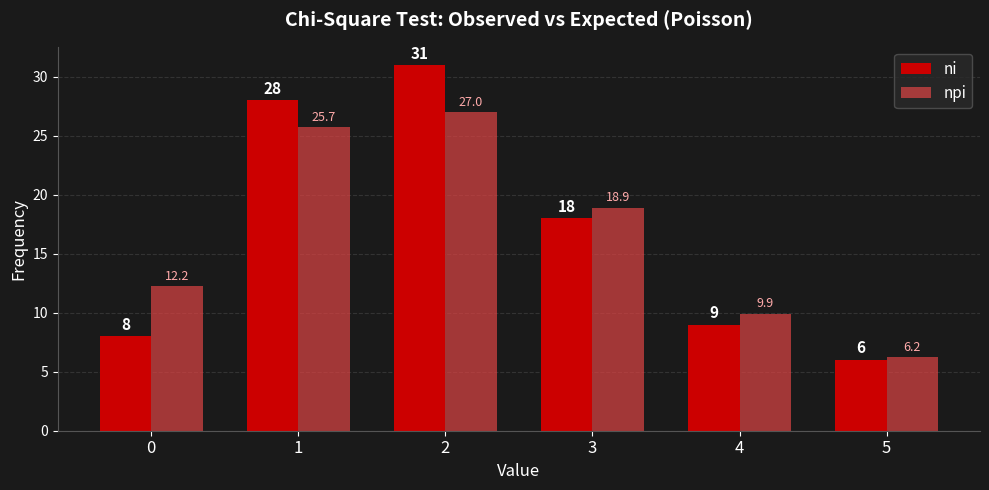

What is the approximate value of ni at 1?

28.0